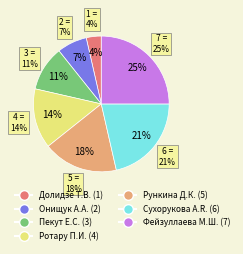

True or false: Рункина Дарья Константиновна accounts for 31% of the total.

False